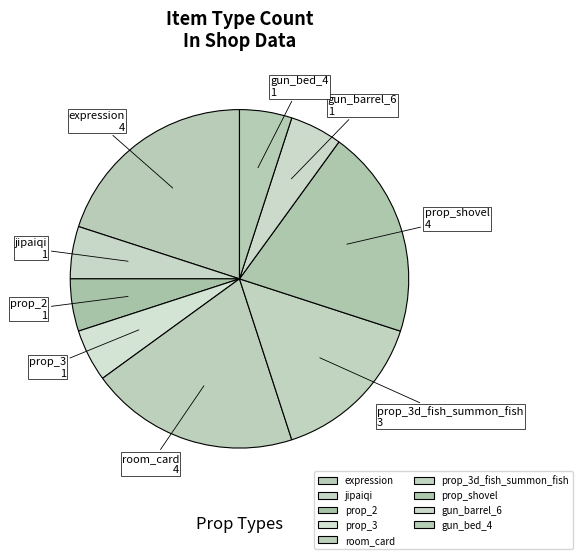

Approximately how many times larger is the value at prop_3d_fish_summon_fish compared to gun_bed_4?

3.0